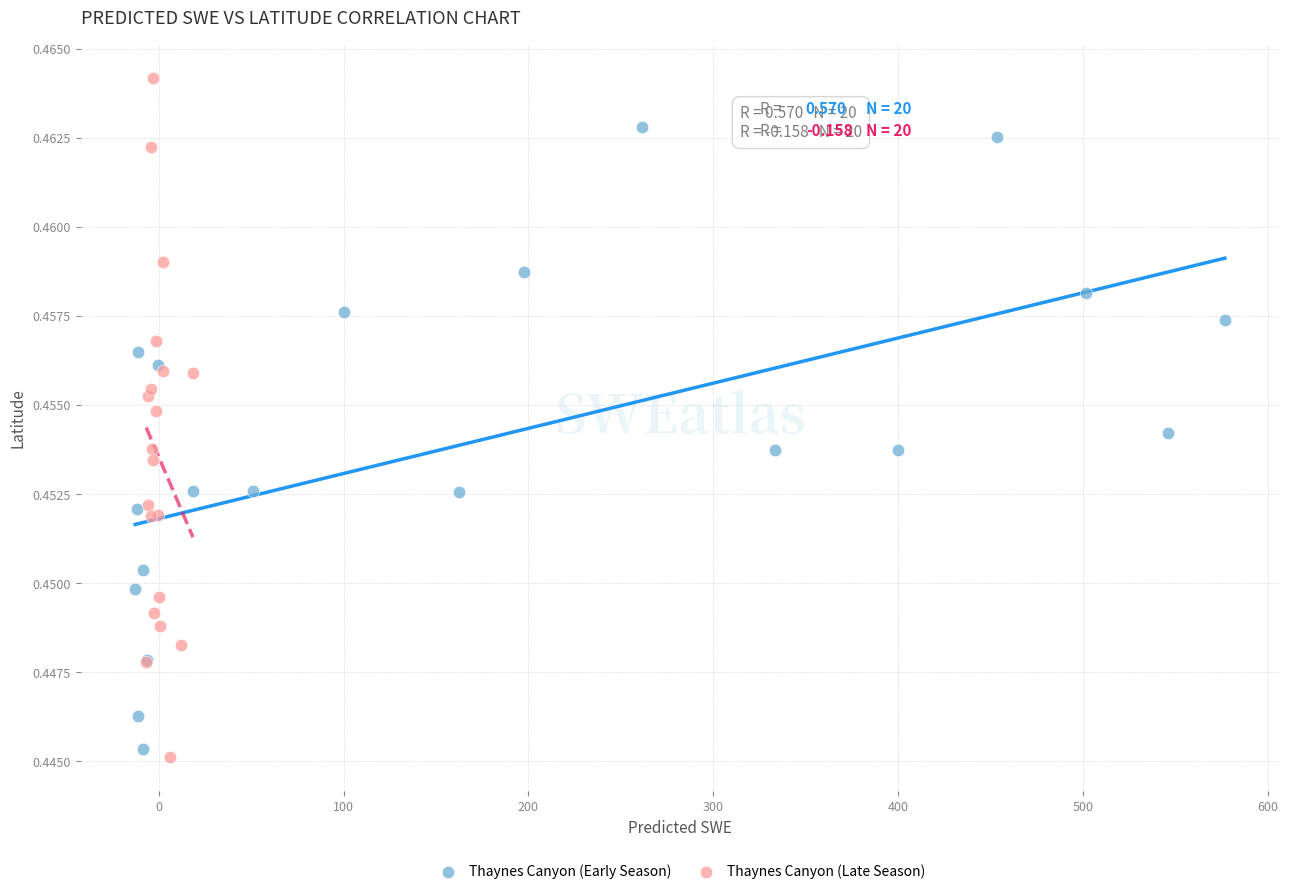

What are all the series names shown in the legend?

Thaynes Canyon (Early Season), Thaynes Canyon (Late Season)